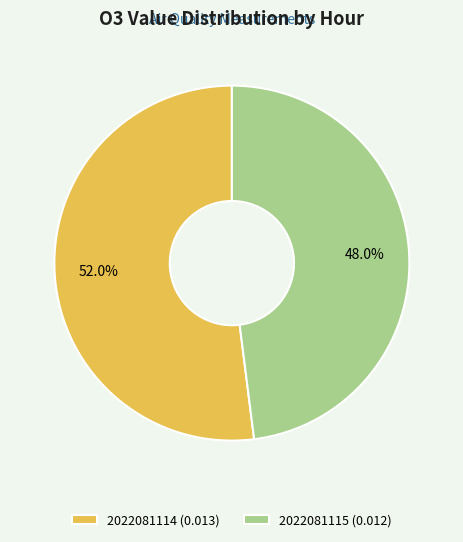

How many segments does this pie chart have?

2